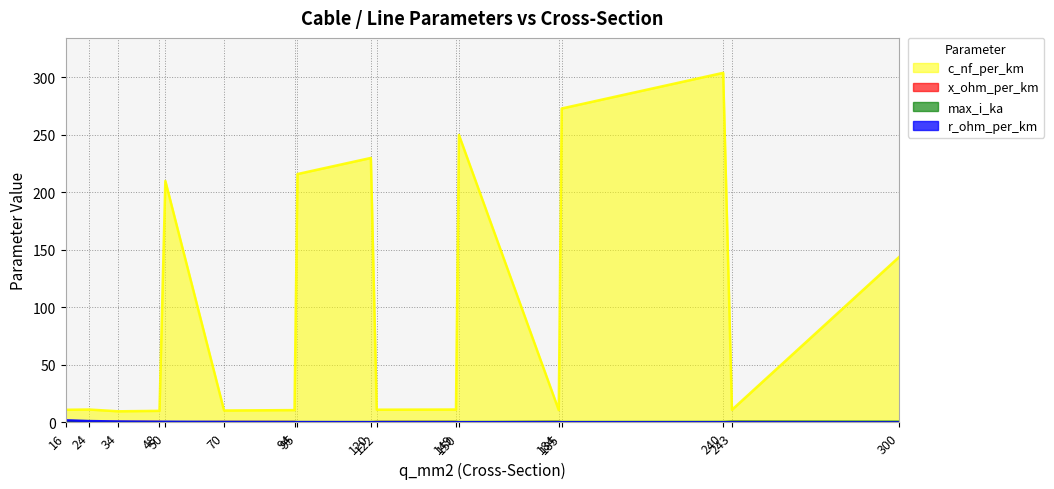

At which label does c_nf_per_km reach its peak?

240